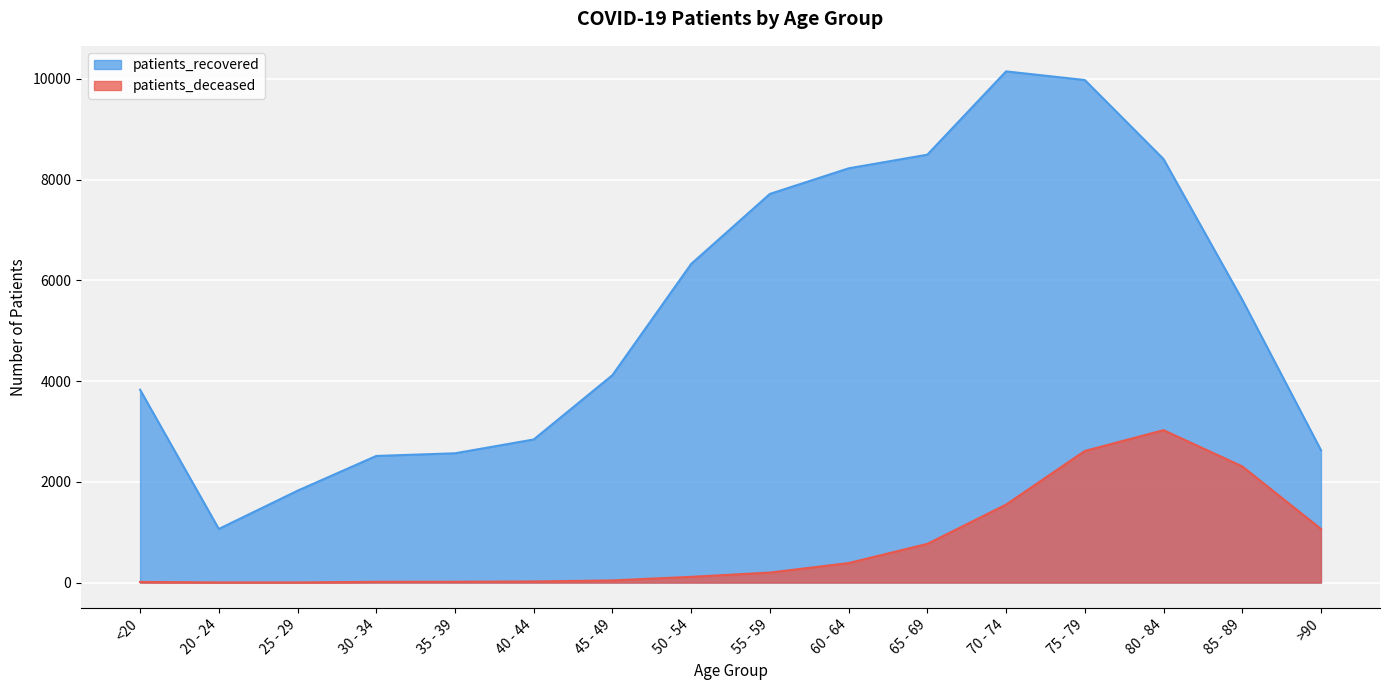

At which label does patients_deceased first exceed 198?

60 - 64